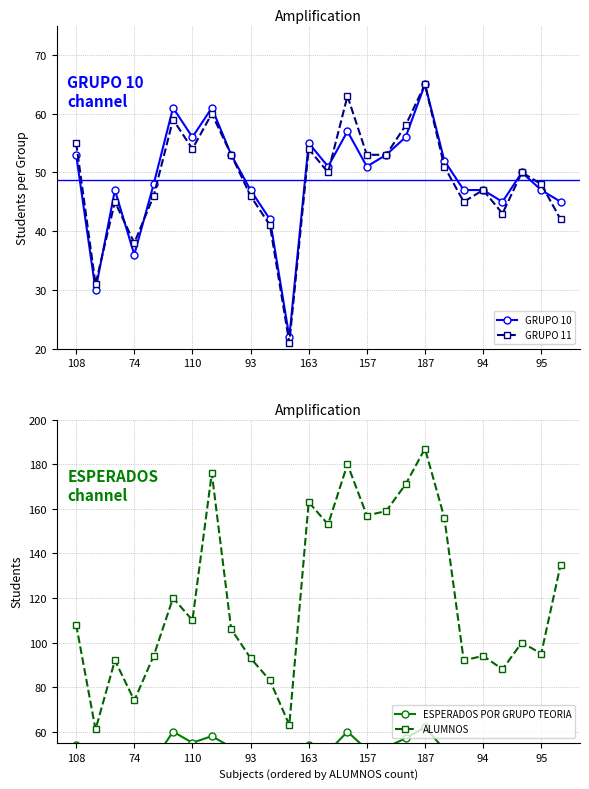

True or false: ALUMNOS has more than 0 points higher than both neighbors.

True